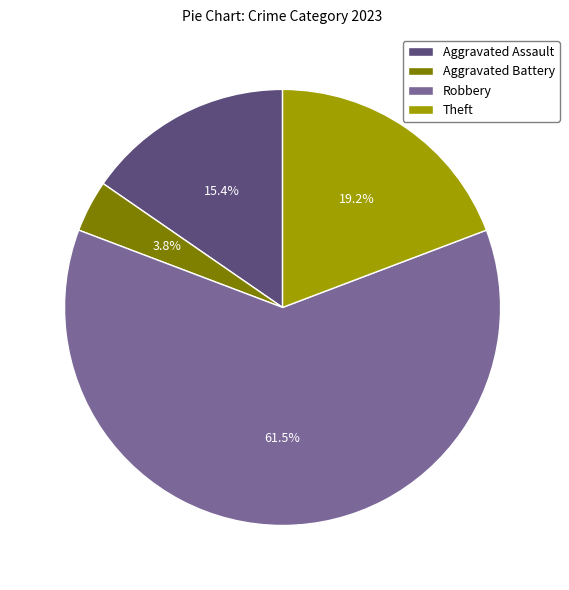

What is the majority slice?

Robbery